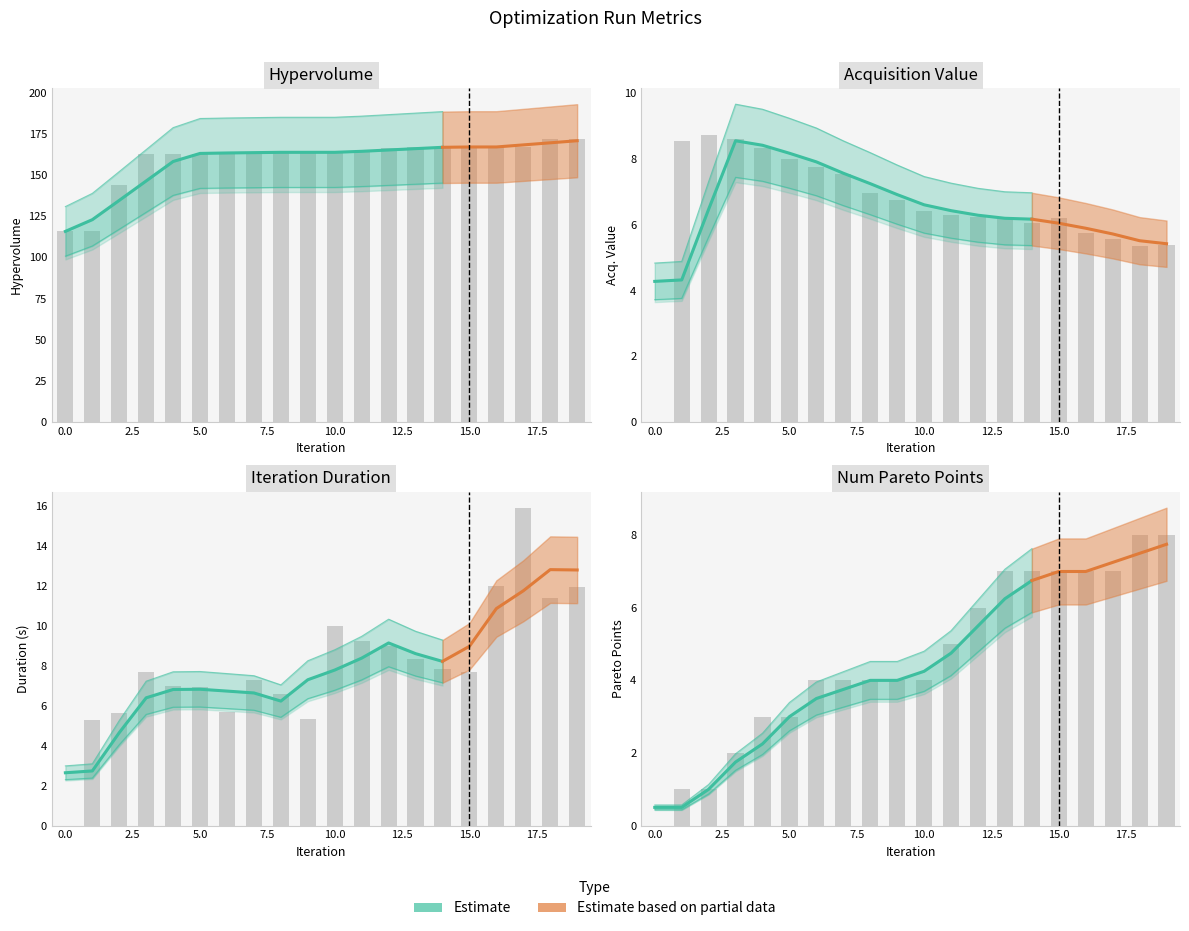

Count the number of categories in the chart.

20